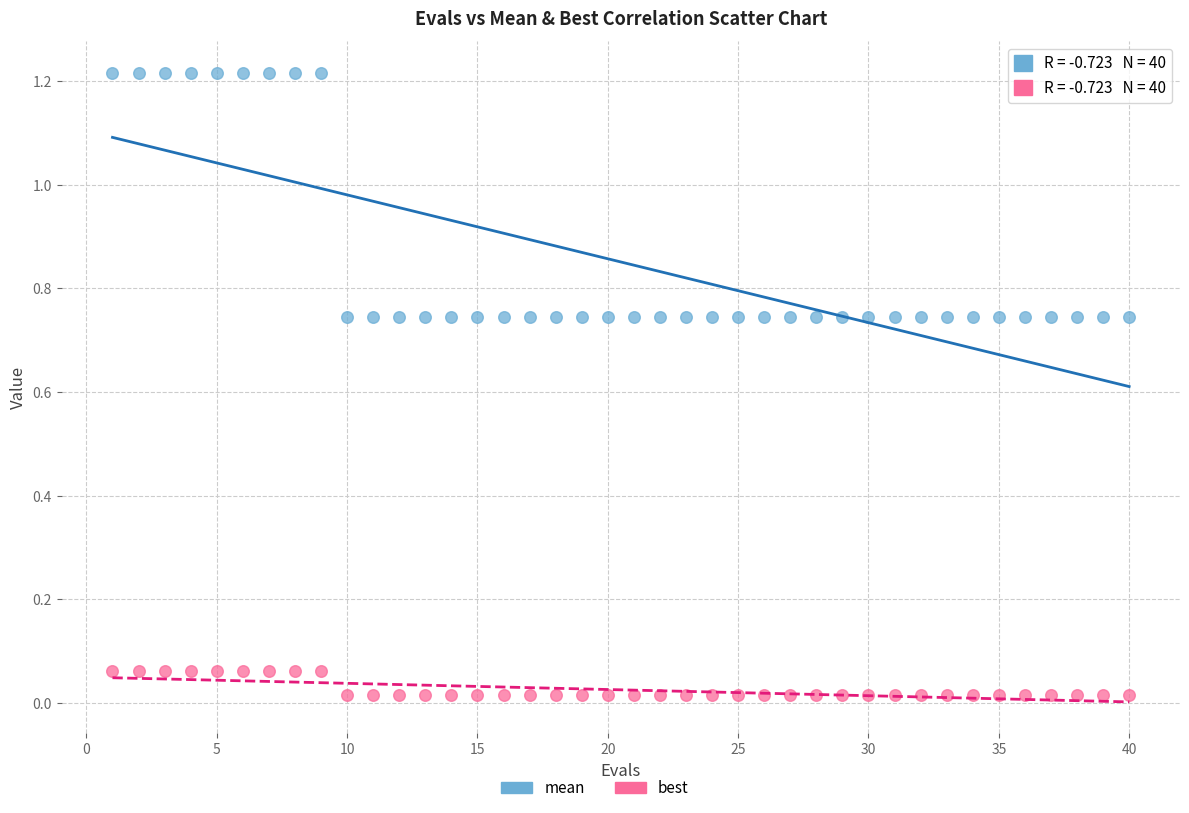

Which series contains the lowest Y value?

best